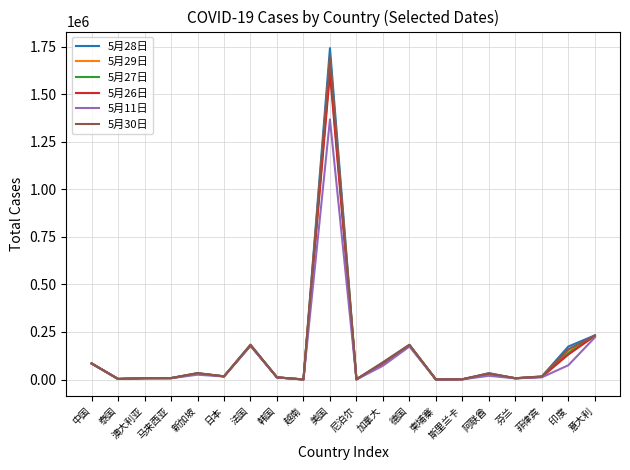

The 5月30日 series shows 159054 at 印度. True or false?

True